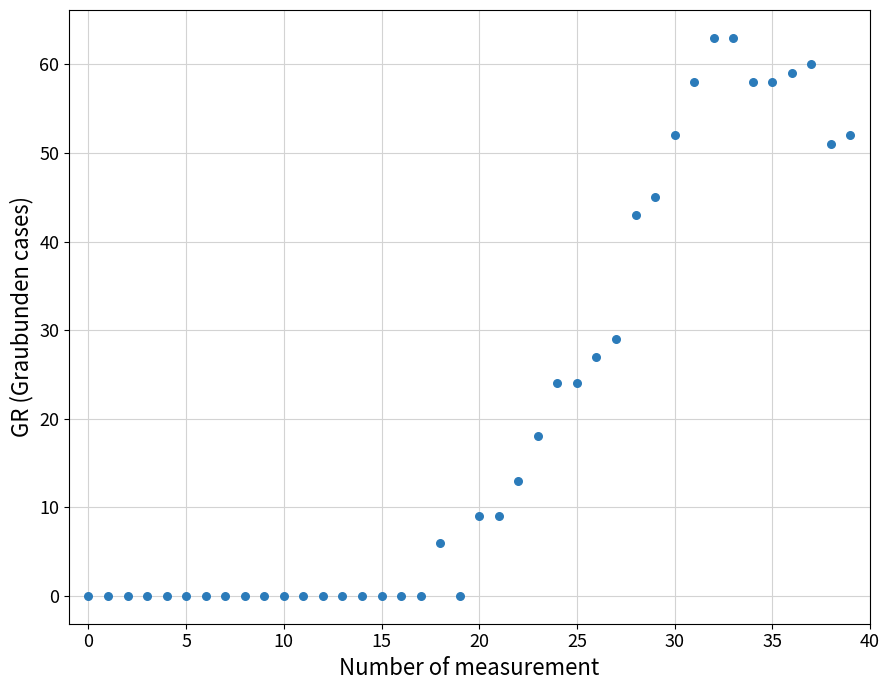

What is the range of Y values (max minus min)?

63